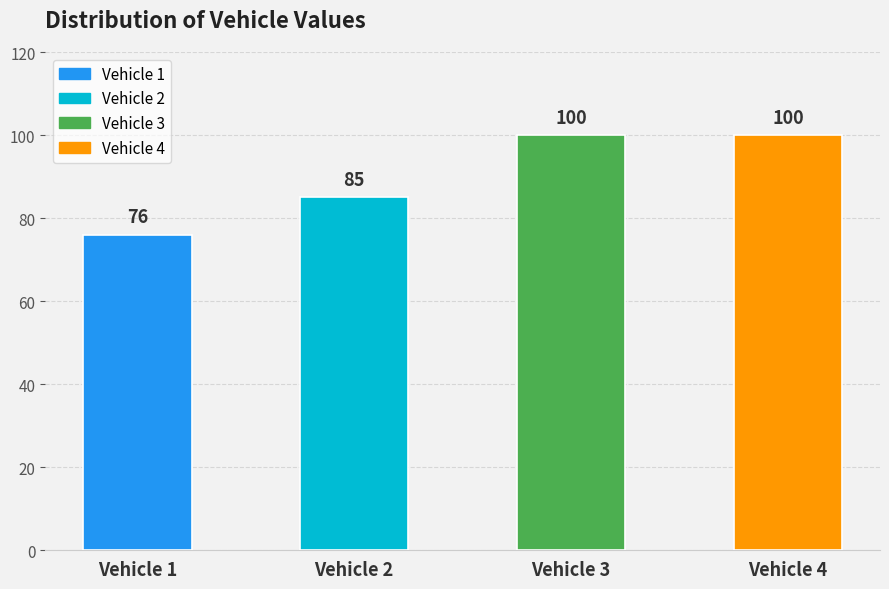

Approximately how many times larger is the value at Vehicle 3 compared to Vehicle 4?

1.0